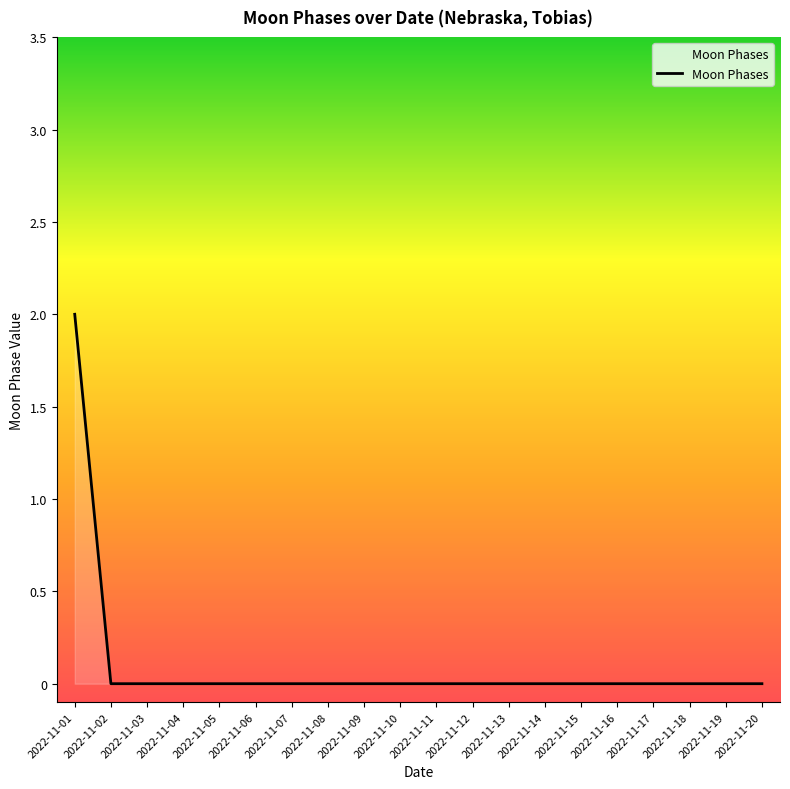

Is it true that the value at 2022-11-06 is 0?

True